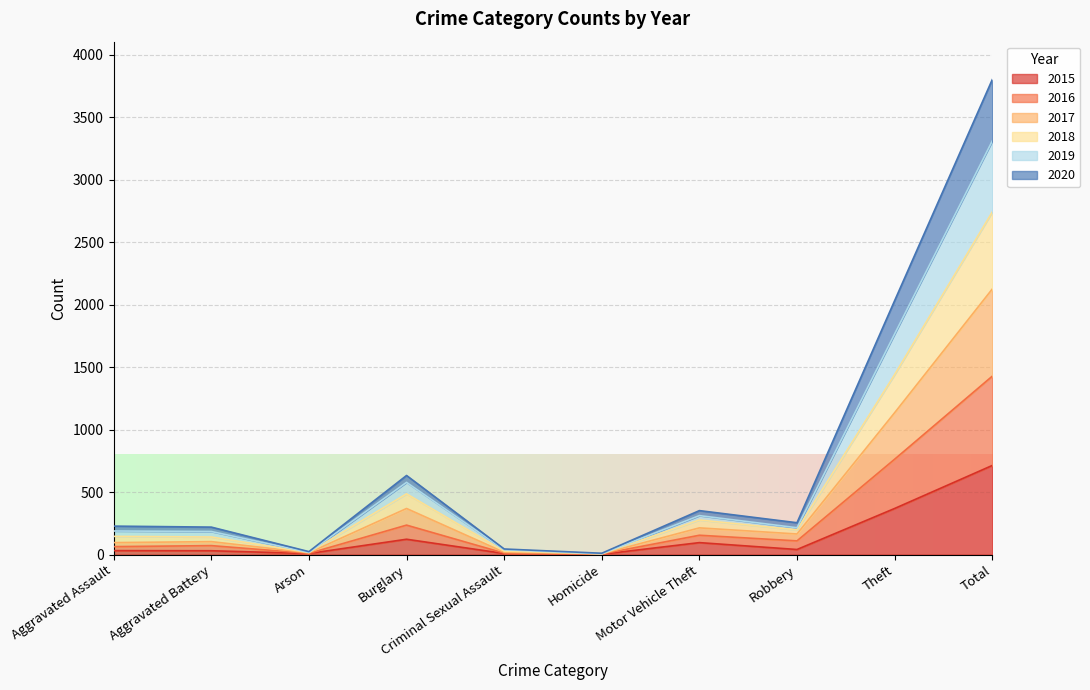

Which category has the highest value in the 2015 series?

Total